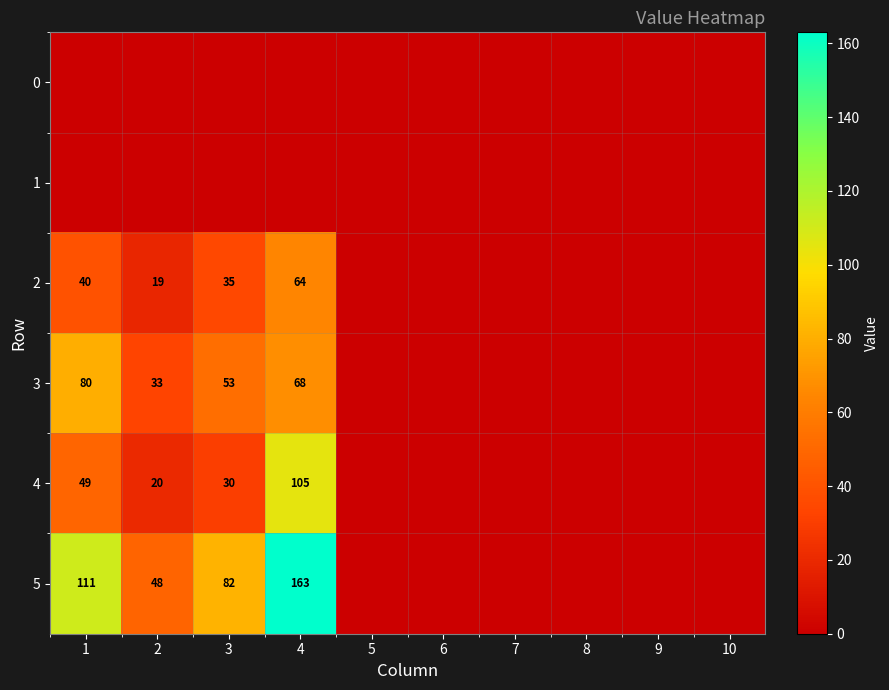

True or false: 3 has a value of 27 at 1.

False